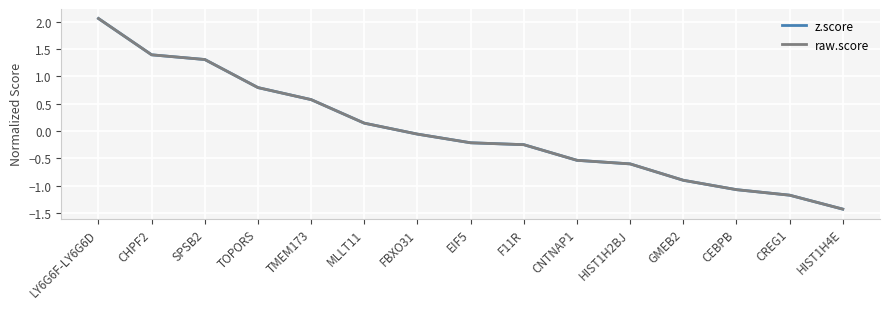

What is the minimum value shown in the chart?

-1.4